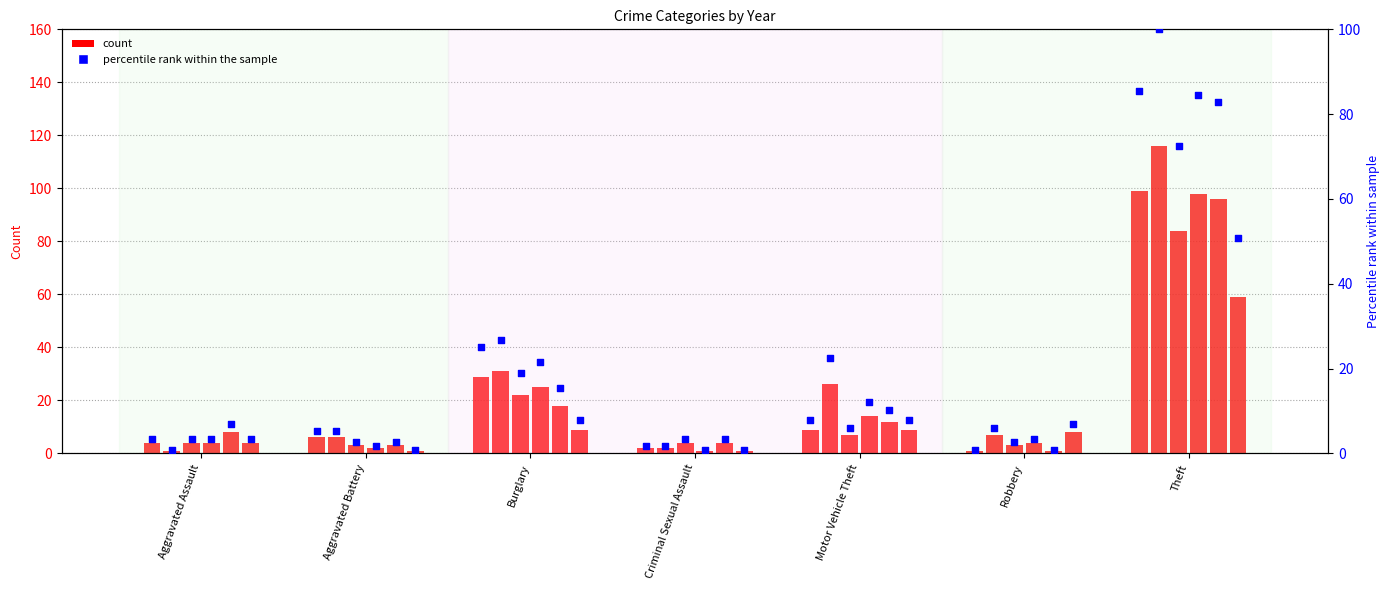

At how many categories does at least one series exceed 20?

3